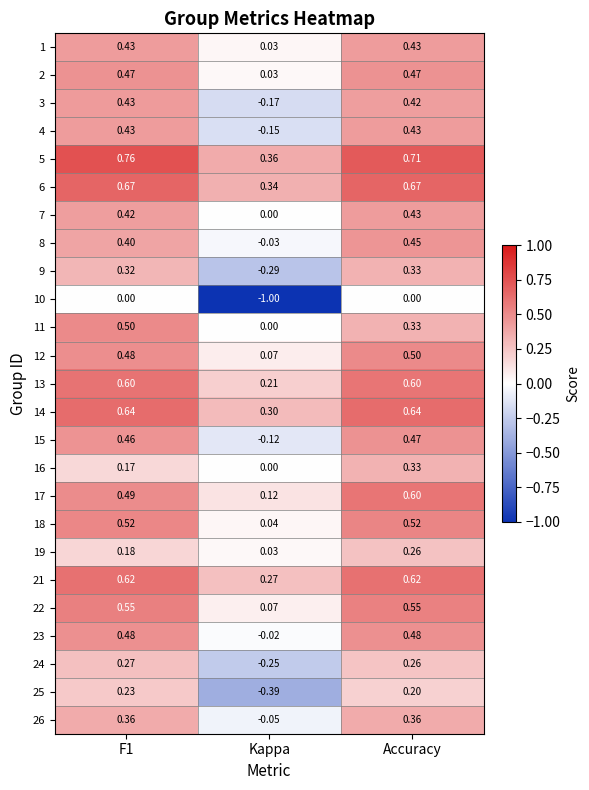

At which category is the sum across all series the highest?

Accuracy